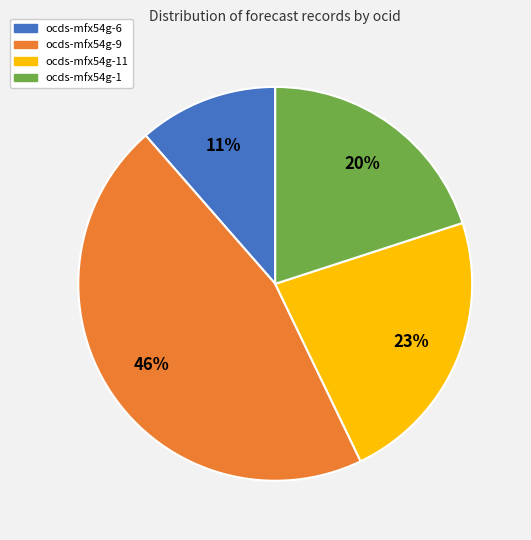

Is there a majority slice in this chart?

No